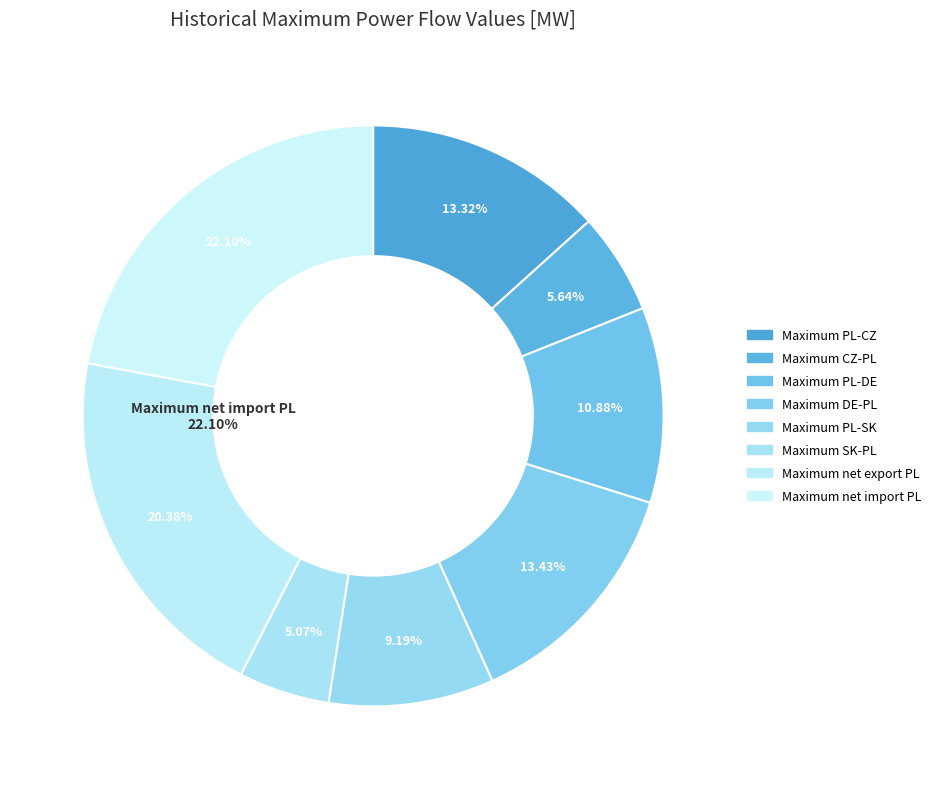

What is the change in value from Maximum net export PL to Maximum net import PL?

+300